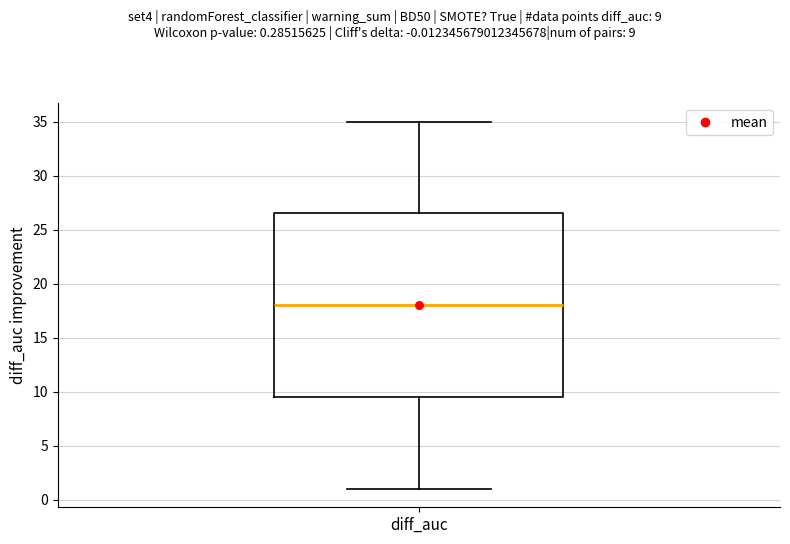

Transcribe this box plot: give where the median line is, the range the box spans, and where the two whiskers end, as read against the y-axis. The values are not printed on the chart, so give them approximately, as read against the axis.

median 18.0, box 9.5 to 26.5, whiskers 1.0 to 35.0